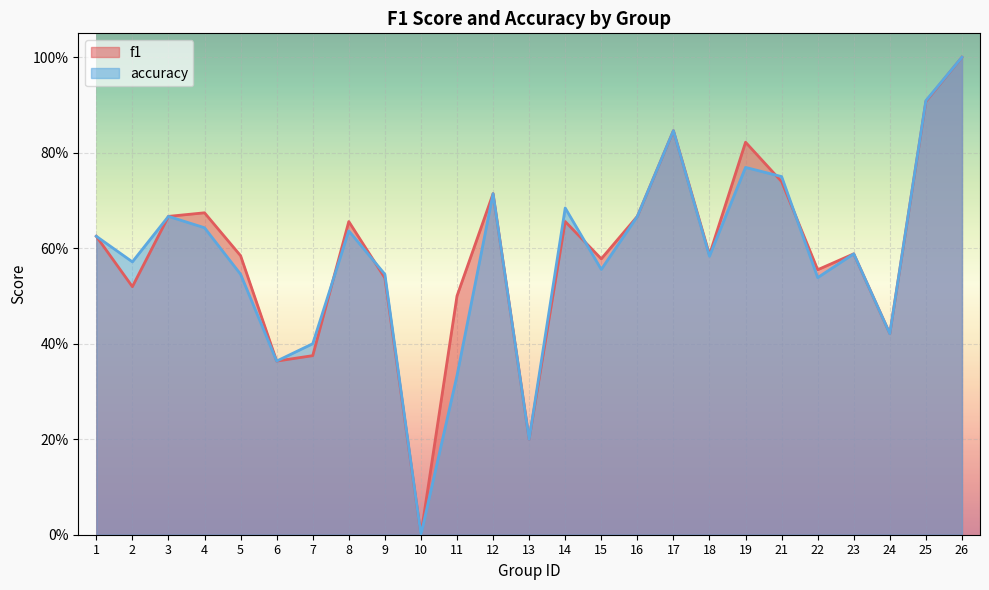

At which label does accuracy reach its peak?

26